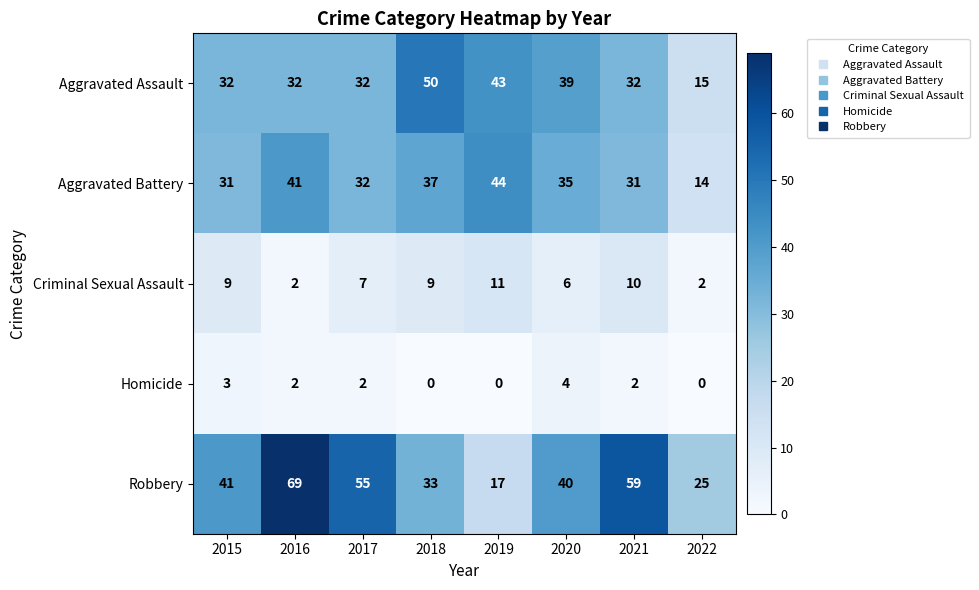

At which category is the sum across all series the highest?

2016